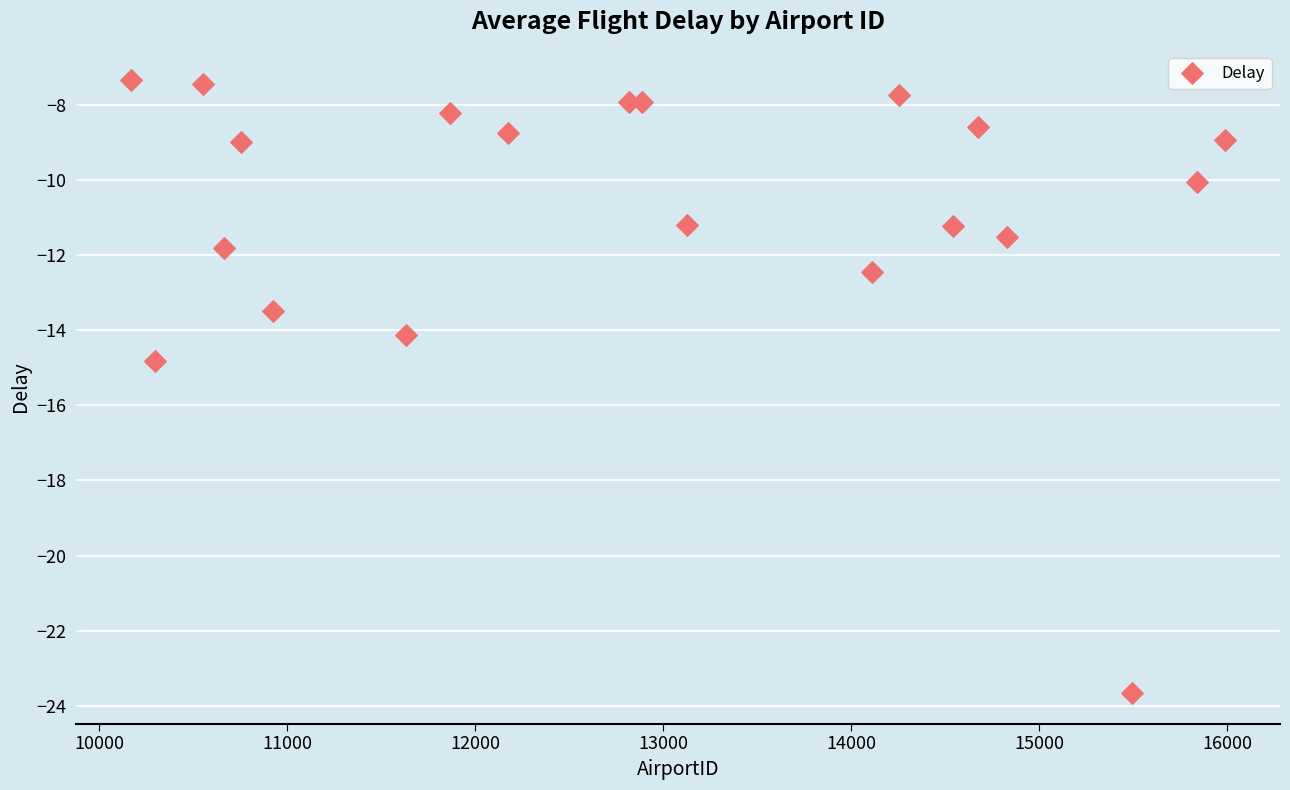

What is the range of Y values (max minus min)?

16.3